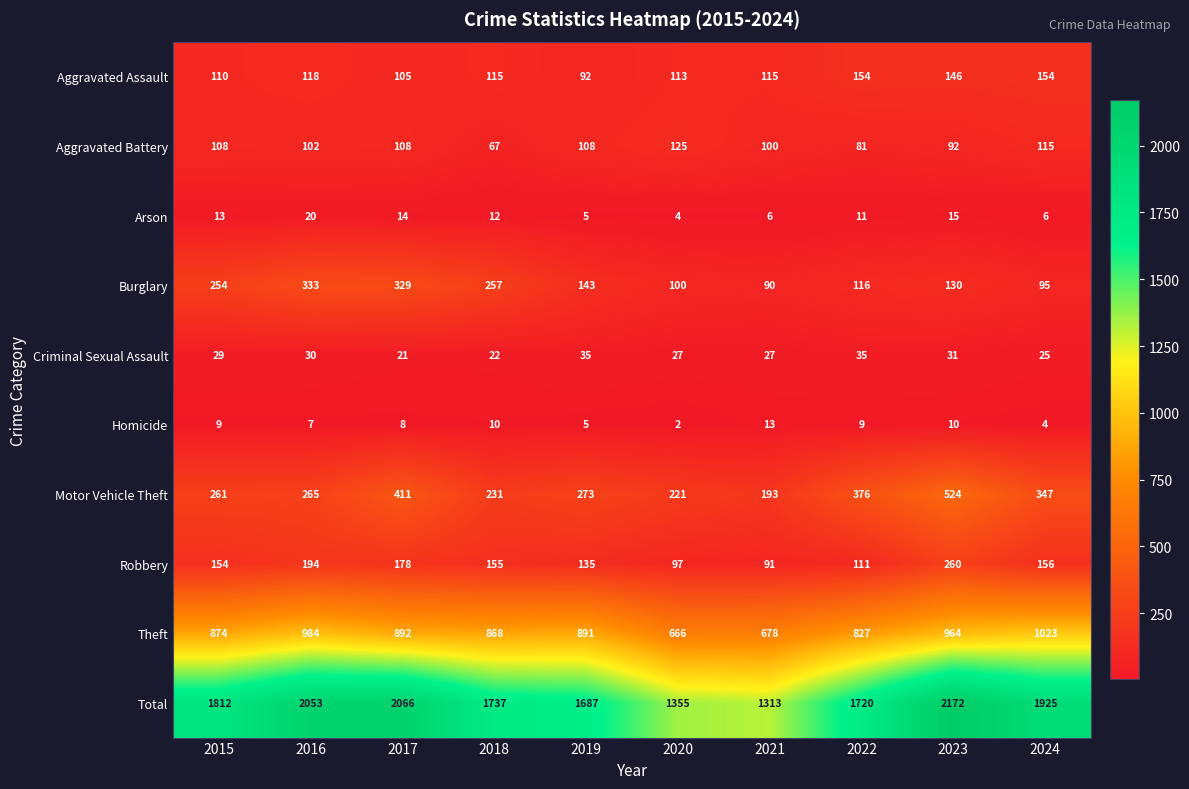

List the series in order of their peak value, highest first.

Total, Theft, Motor Vehicle Theft, Burglary, Robbery, Aggravated Assault, Aggravated Battery, Criminal Sexual Assault, Arson, Homicide